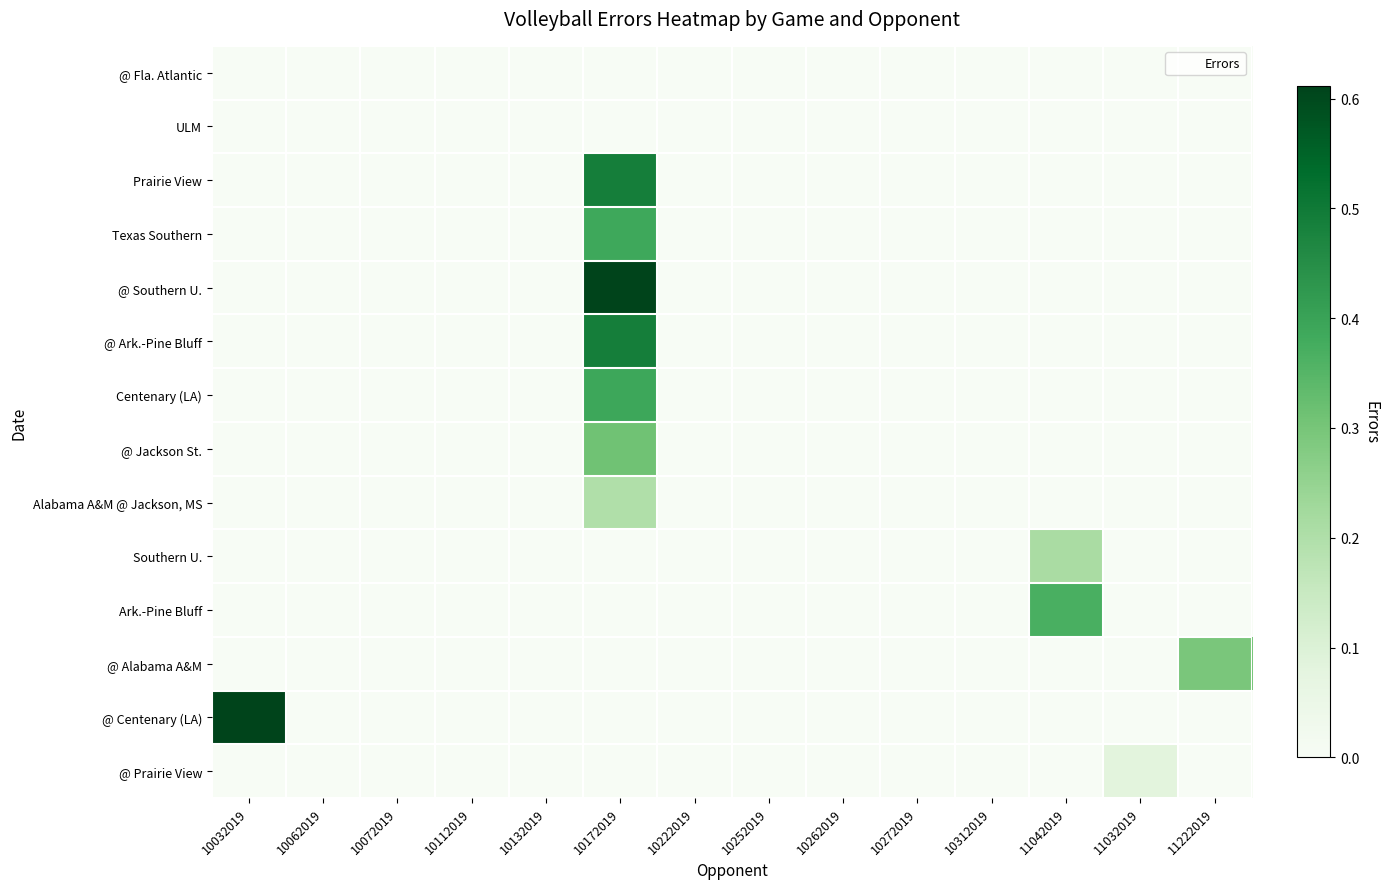

Rank the series by their maximum value, from lowest to highest.

@ Fla. Atlantic, ULM, @ Prairie View, Alabama A&M @ Jackson, MS, Southern U., @ Alabama A&M, @ Jackson St., Ark.-Pine Bluff, Texas Southern, Centenary (LA), Prairie View, @ Ark.-Pine Bluff, @ Southern U., @ Centenary (LA)